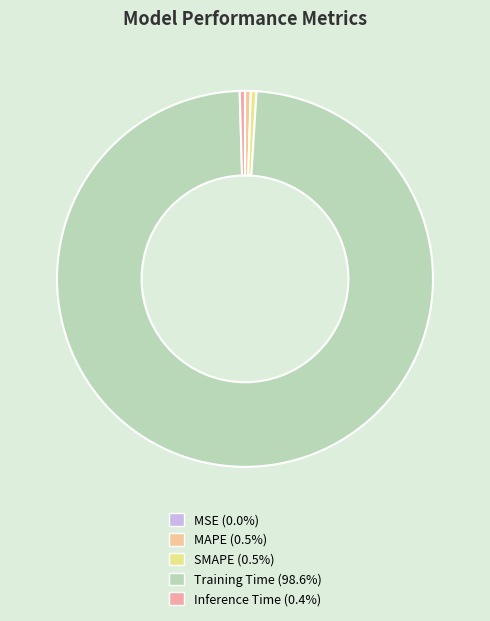

What is the largest slice in the pie chart?

Training Time